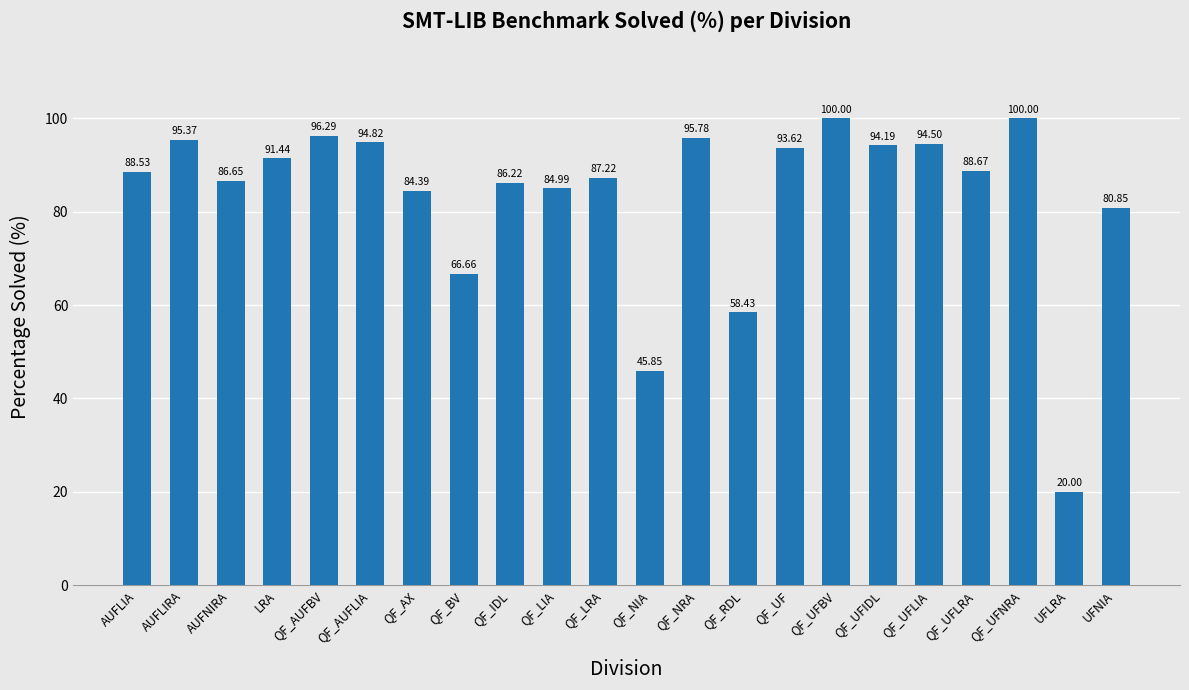

What is the label of the 4th bar from the right?

QF_UFLRA